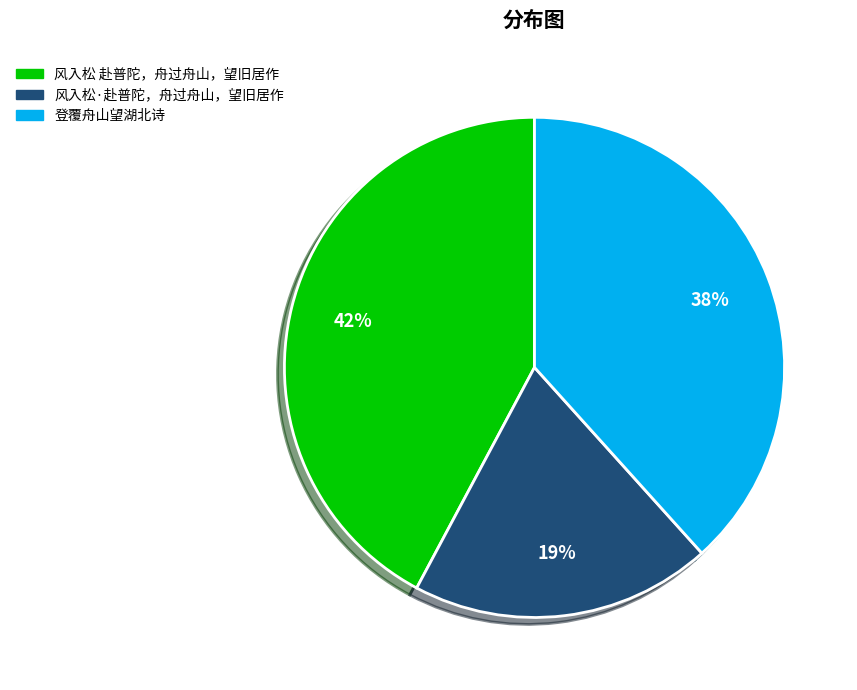

True or false: 风入松·赴普陀，舟过舟山，望旧居作 accounts for 28% of the total.

False